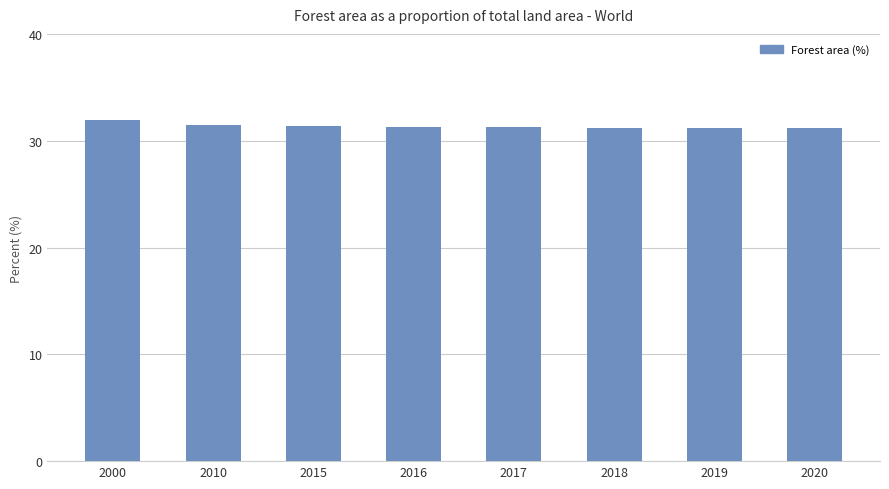

Approximately how many times larger is the value at 2015 compared to 2016?

1.0